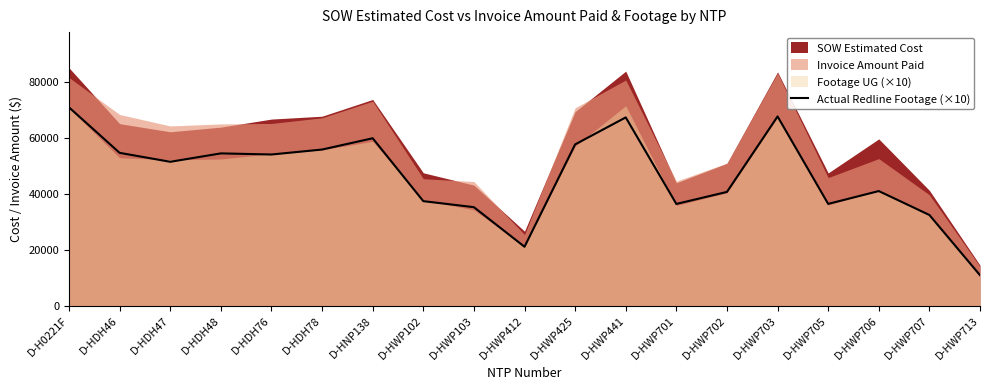

Which category has the lowest value in the Actual Redline Footage (×10) series?

D-HWP713